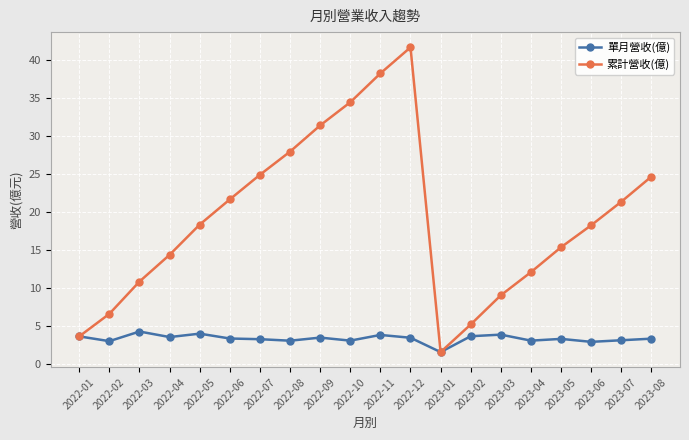

The value of 累計營收(億) at 2023-07 is 21.3. True or false?

True